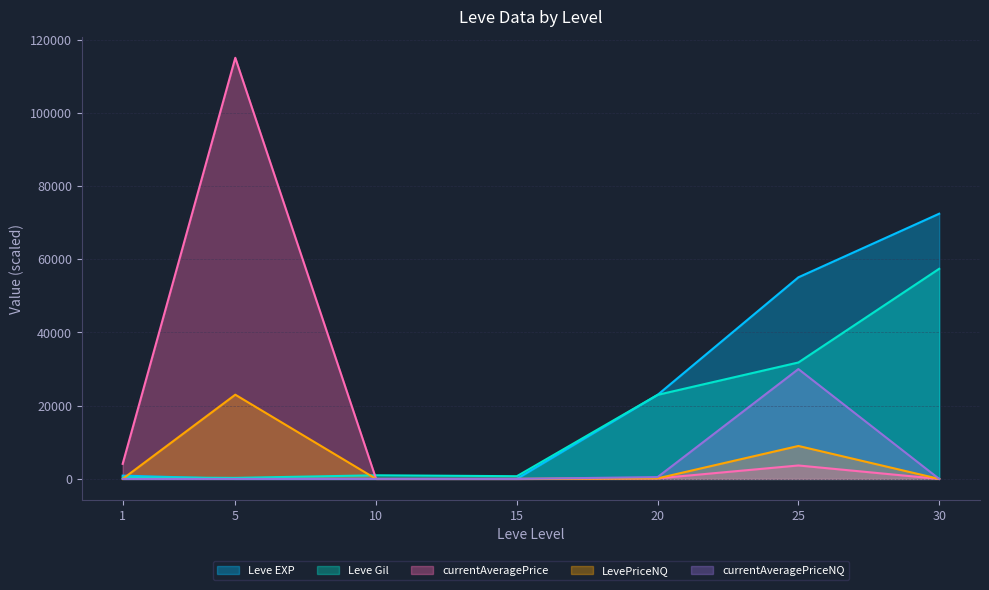

At which label does currentAveragePriceNQ reach its peak?

25